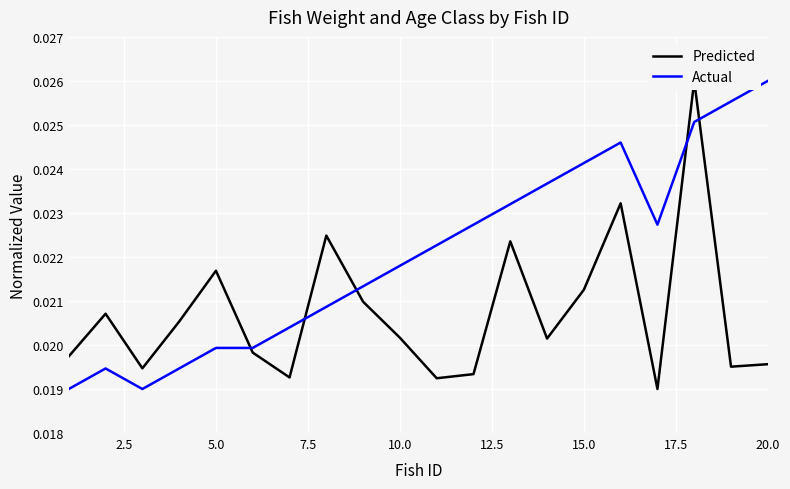

Which series has the largest range (max minus min)?

Predicted